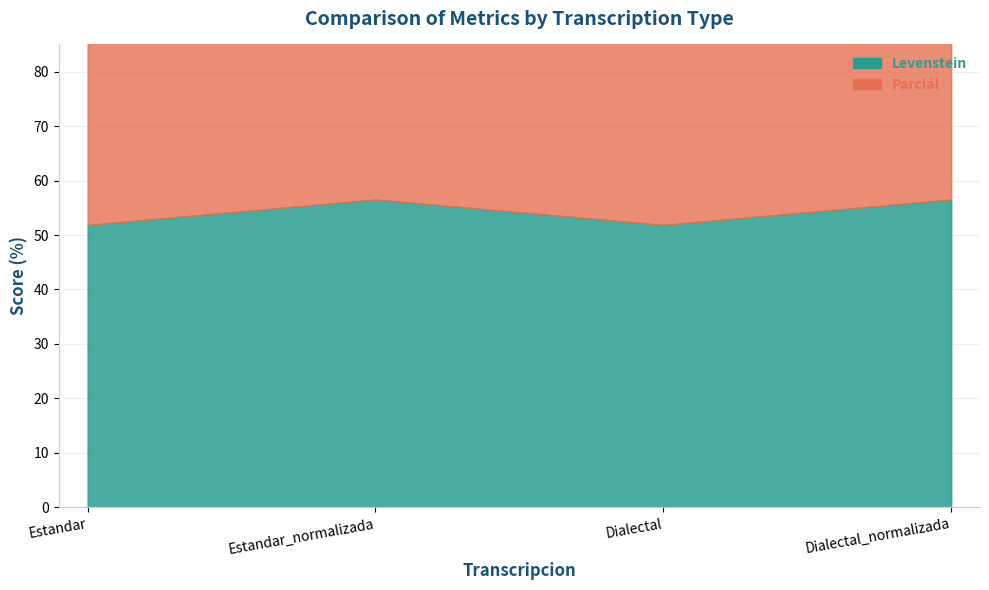

Reading left to right, transcribe all the data shown in this chart.

Levenstein: 51.9	56.5	51.9	56.5
Parcial: 65.1	70.3	65.1	70.3